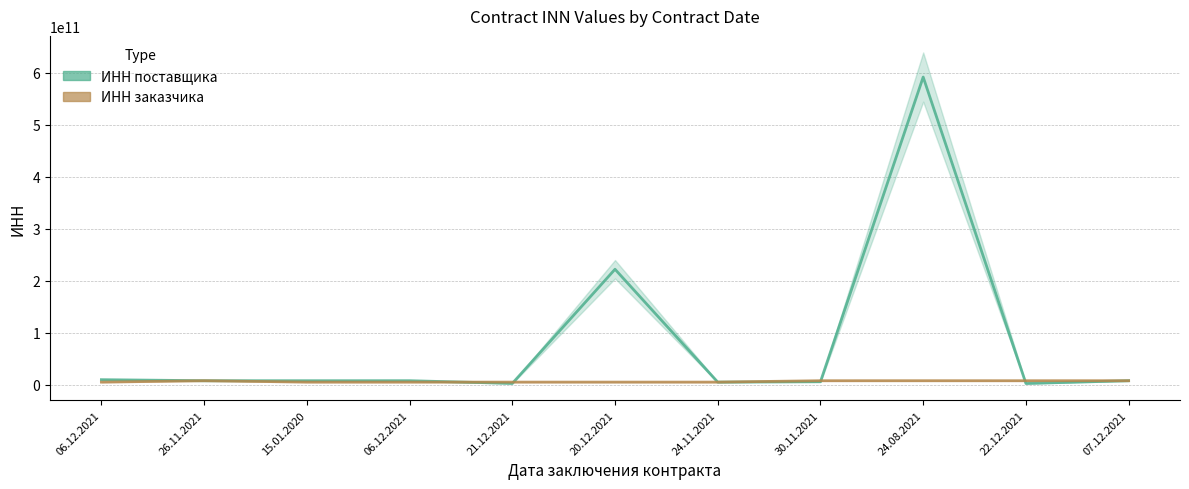

Rank the series by their maximum value, from highest to lowest.

ИНН поставщика, ИНН заказчика